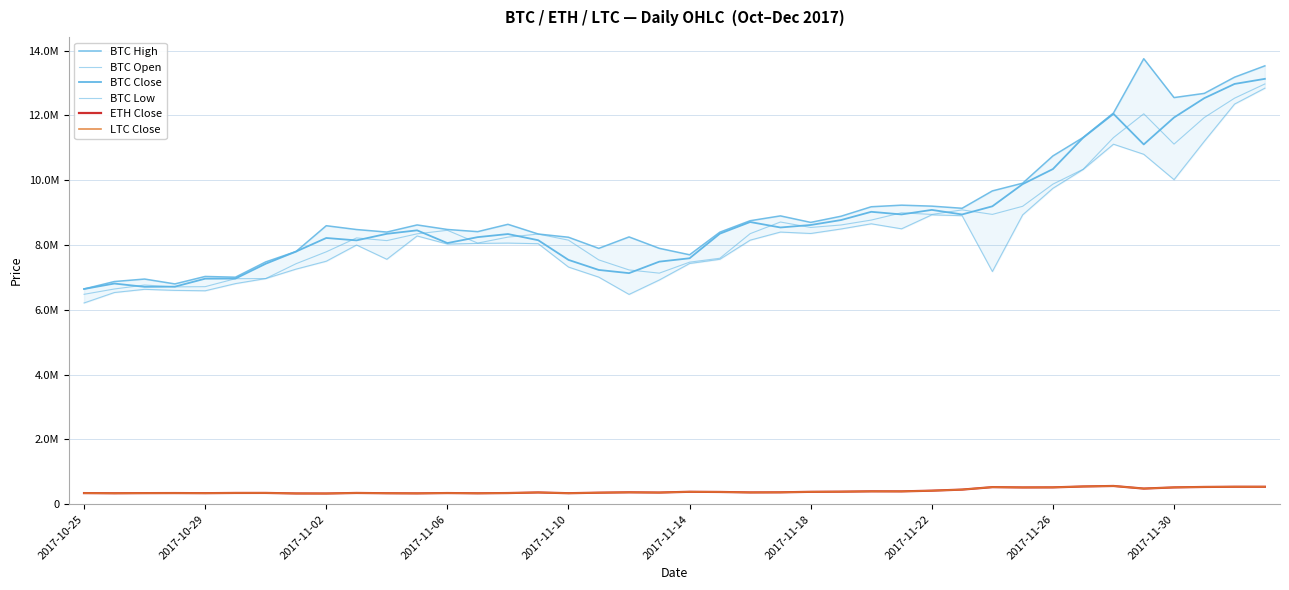

What is the smallest value displayed?

332000